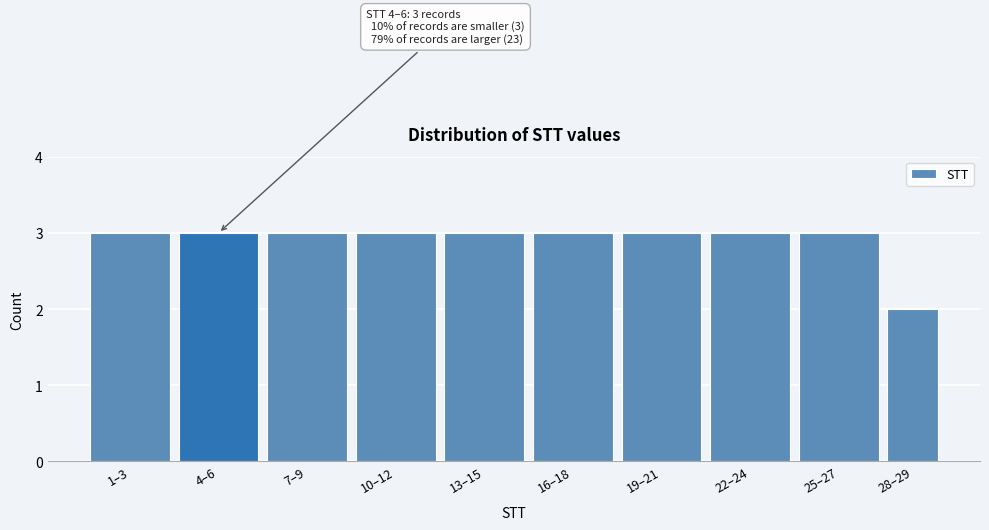

Reading left to right, transcribe all the data shown in this chart.

3	3	3	3	3	3	3	3	3	2